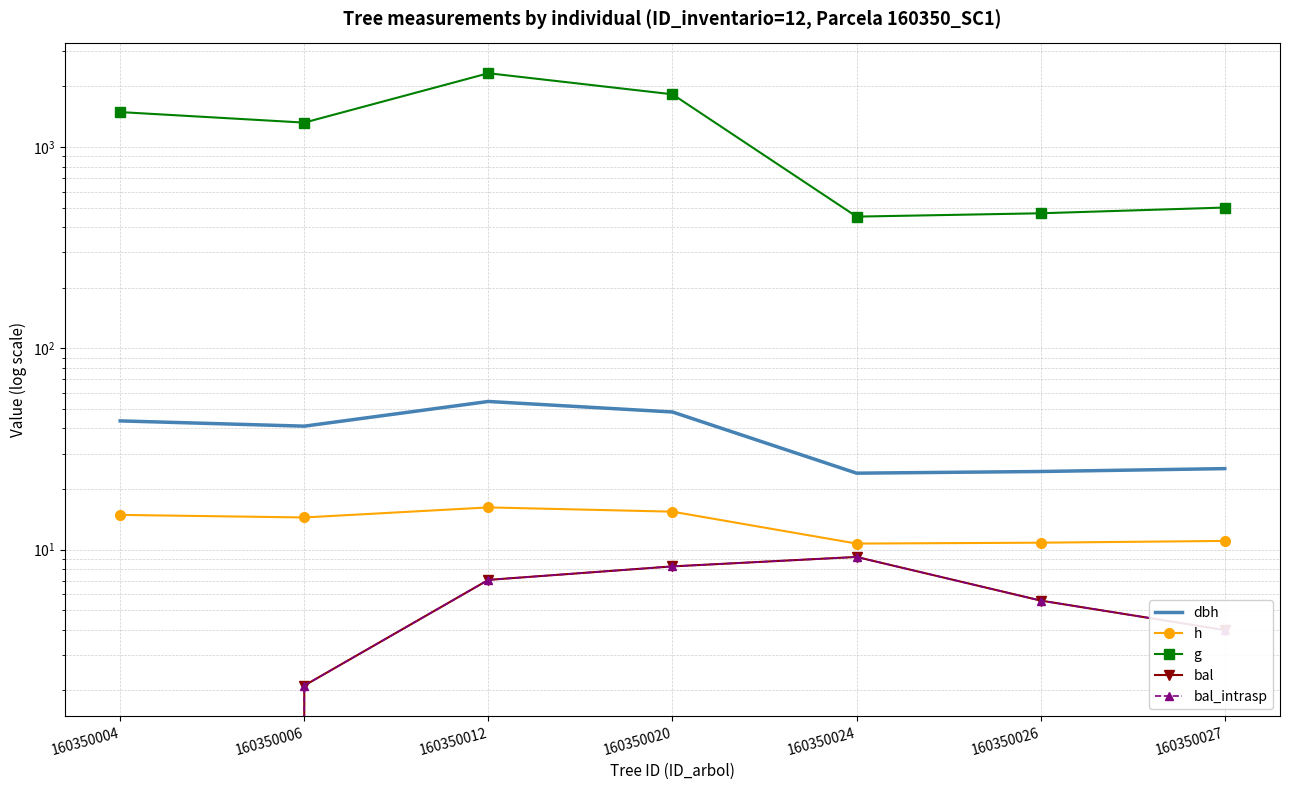

What is the total value across all series at 160350026?

515.2